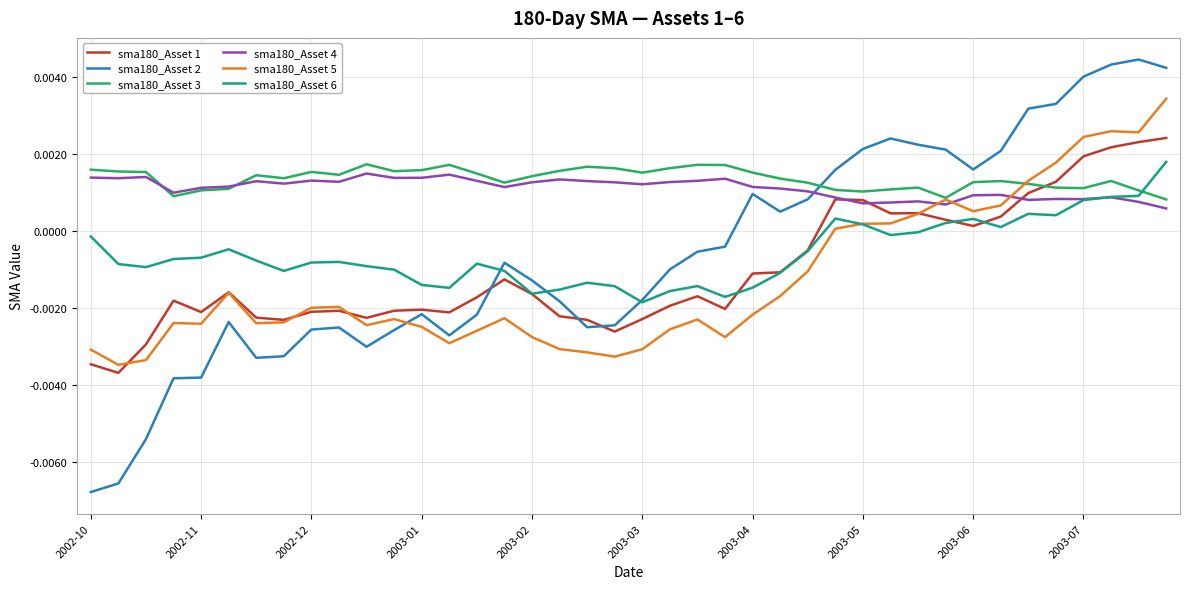

Which series has the widest spread of values?

sma180_Asset 2